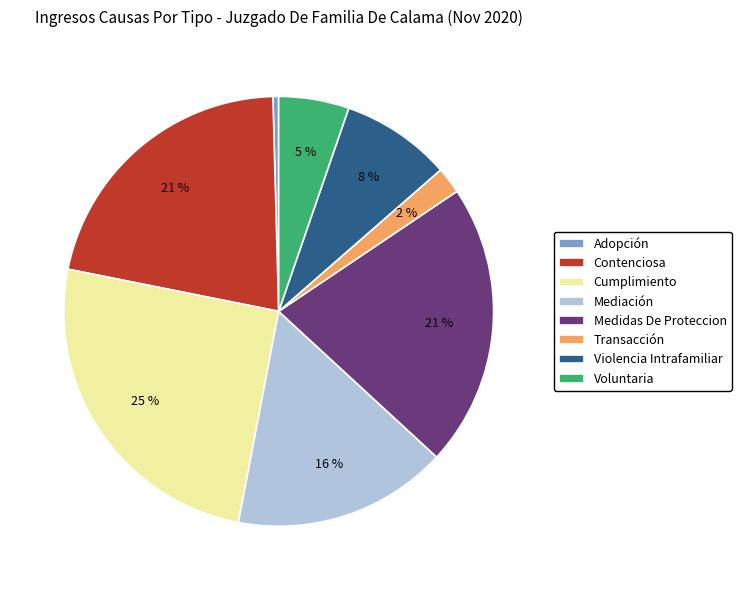

What is the smallest slice in the pie chart?

Adopción